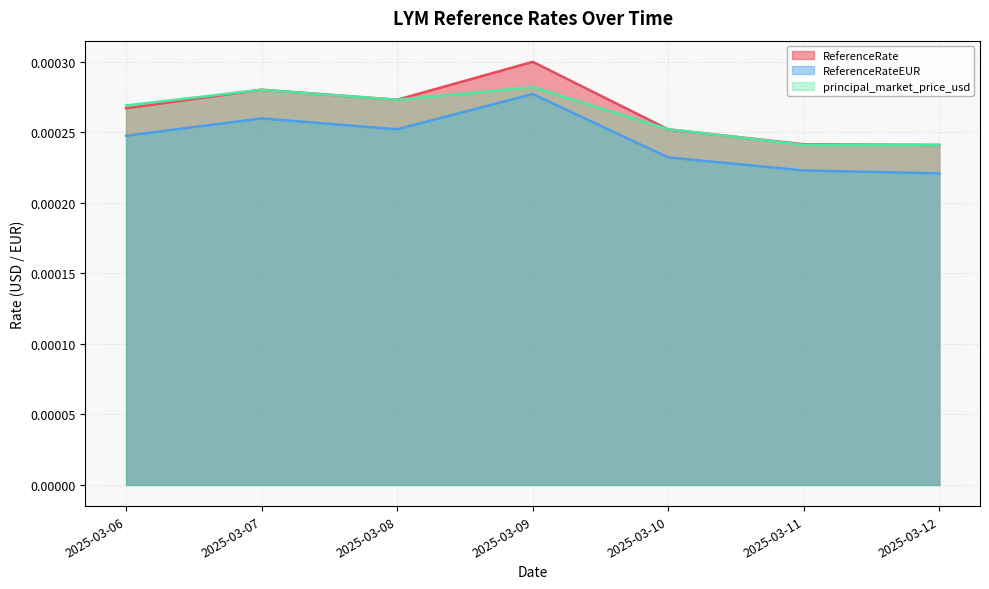

Between 2025-03-06 and 2025-03-07, which series saw the biggest shift?

ReferenceRate